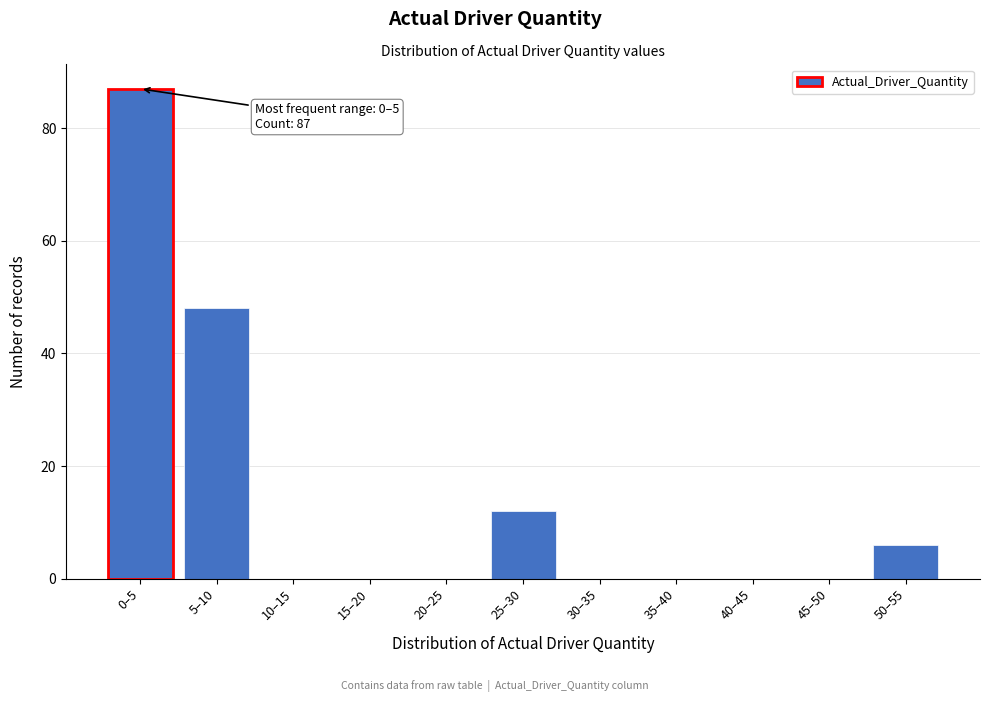

Reading left to right, extract all data points from this chart.

0–5=87	5–10=48	10–15=0	15–20=0	20–25=0	25–30=12	30–35=0	35–40=0	40–45=0	45–50=0	50–55=6